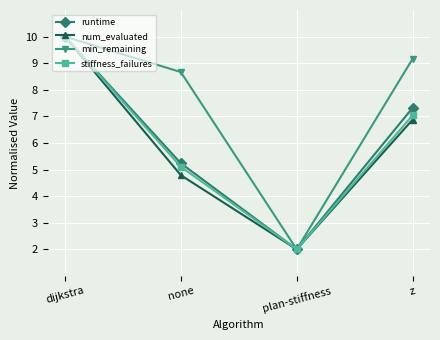

What is the value of the runtime point at the 3rd from the left?

2.0